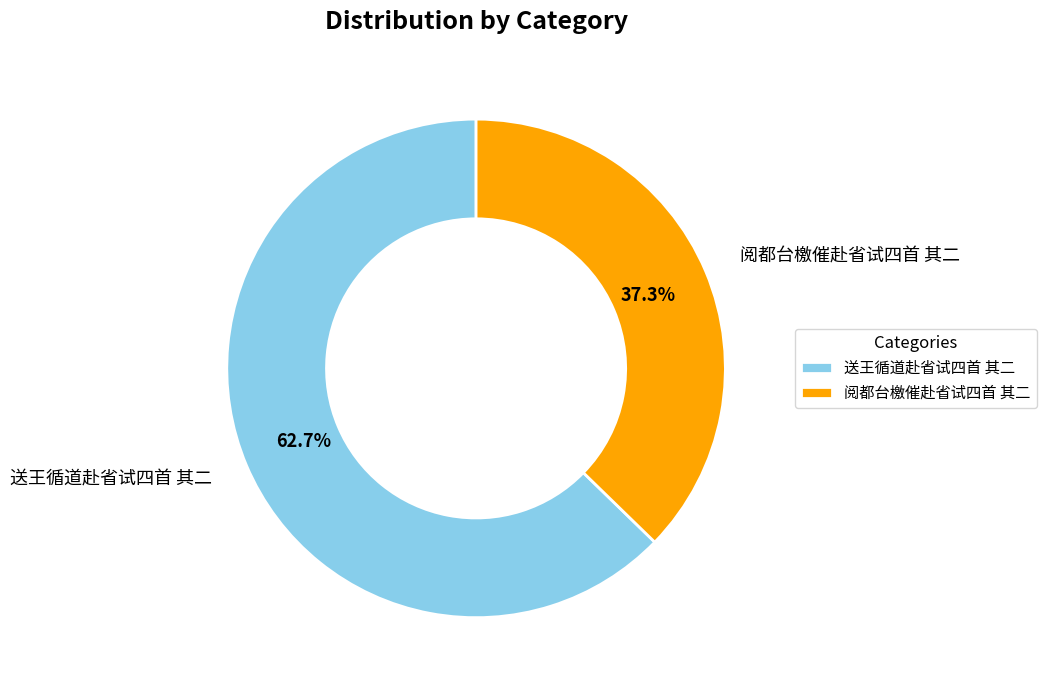

Rank the categories by value from lowest to highest.

阅都台檄催赴省试四首 其二, 送王循道赴省试四首 其二